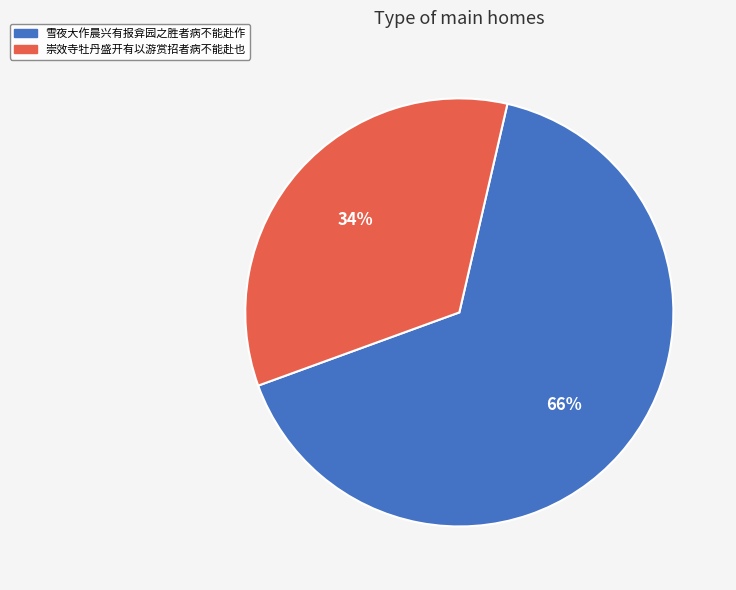

Rank the categories by value from lowest to highest.

崇效寺牡丹盛开有以游赏招者病不能赴也, 雪夜大作晨兴有报弇园之胜者病不能赴作